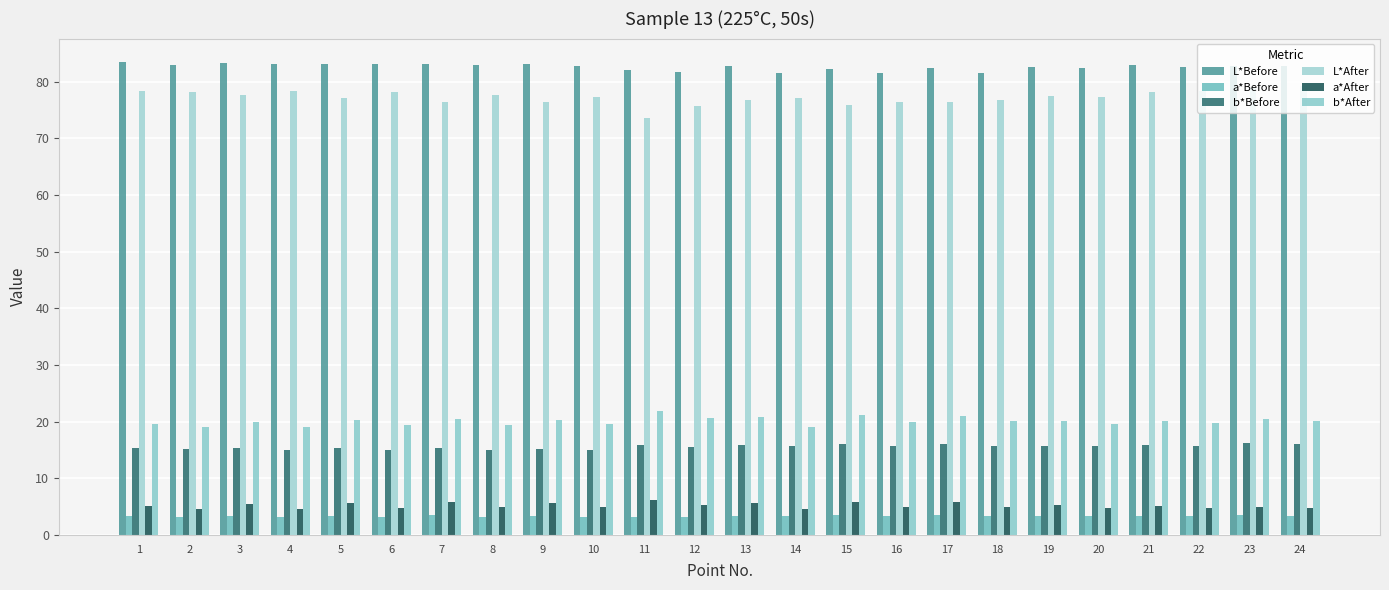

How many bars are there in each group?

6